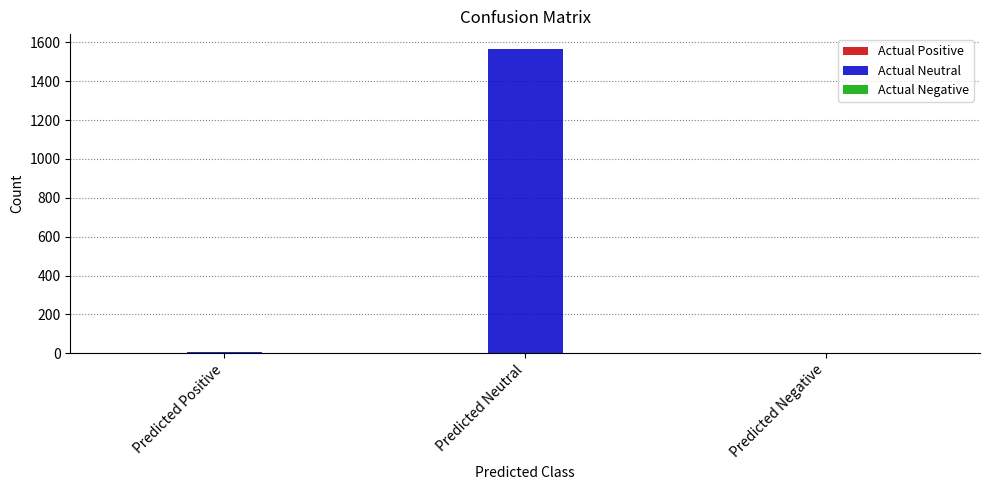

What is the sum of all Actual Neutral values?

1573